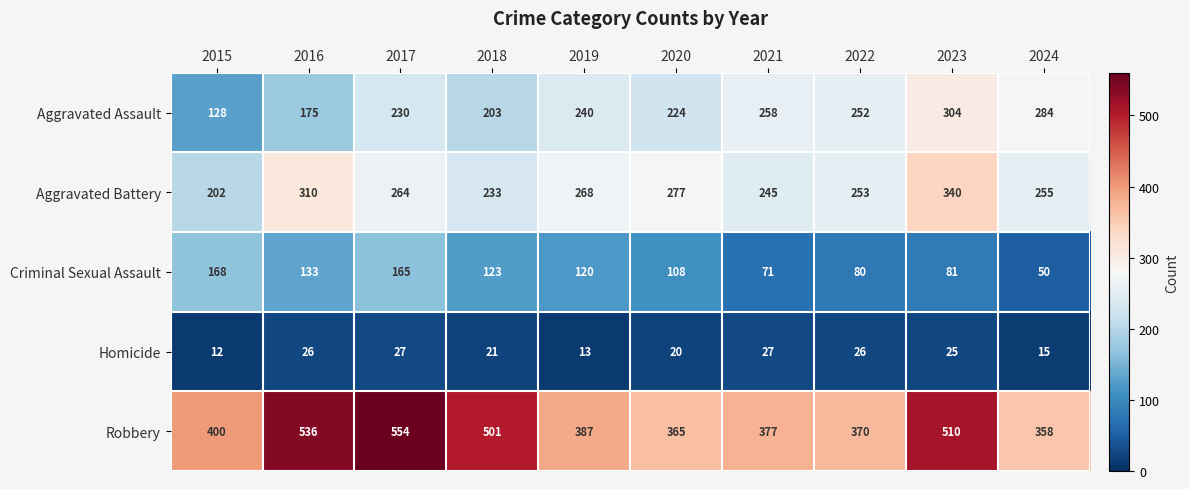

At which label does Aggravated Battery first exceed 264?

2016